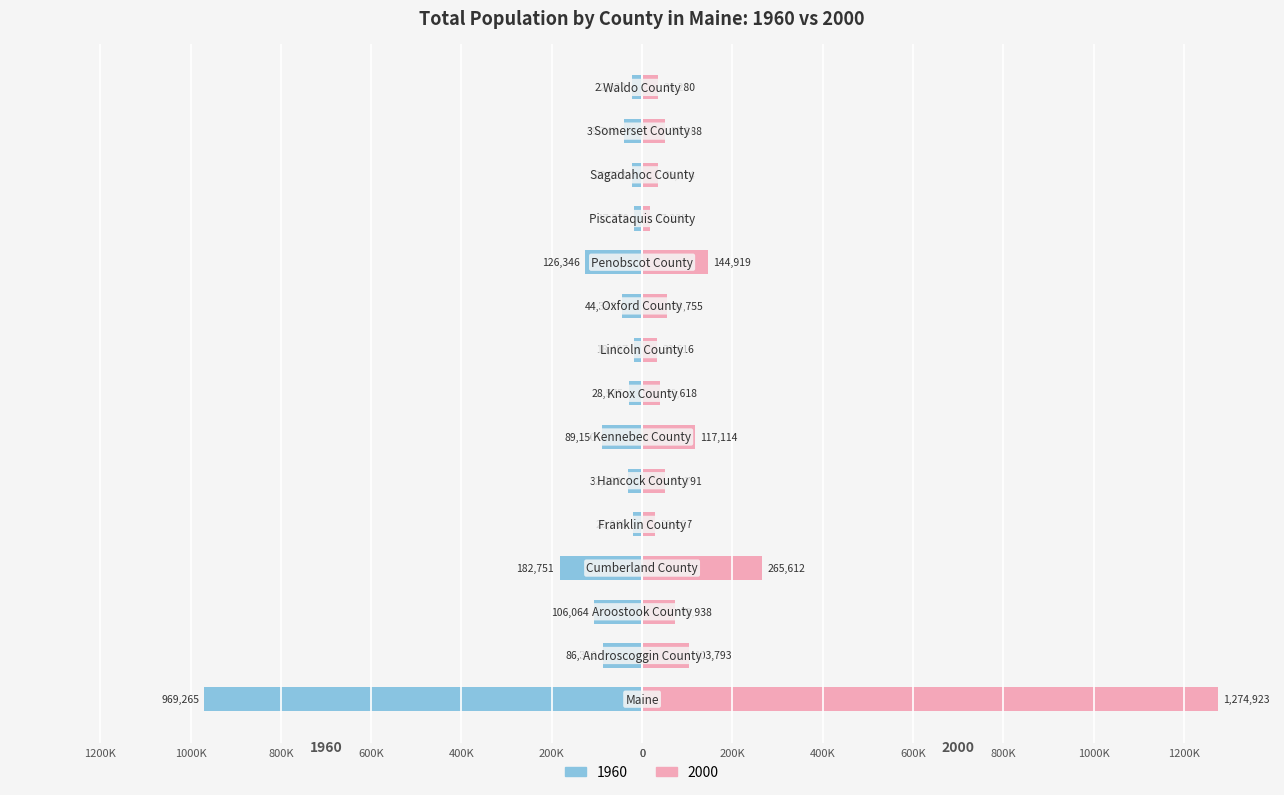

What position from the right is Somerset County?

2